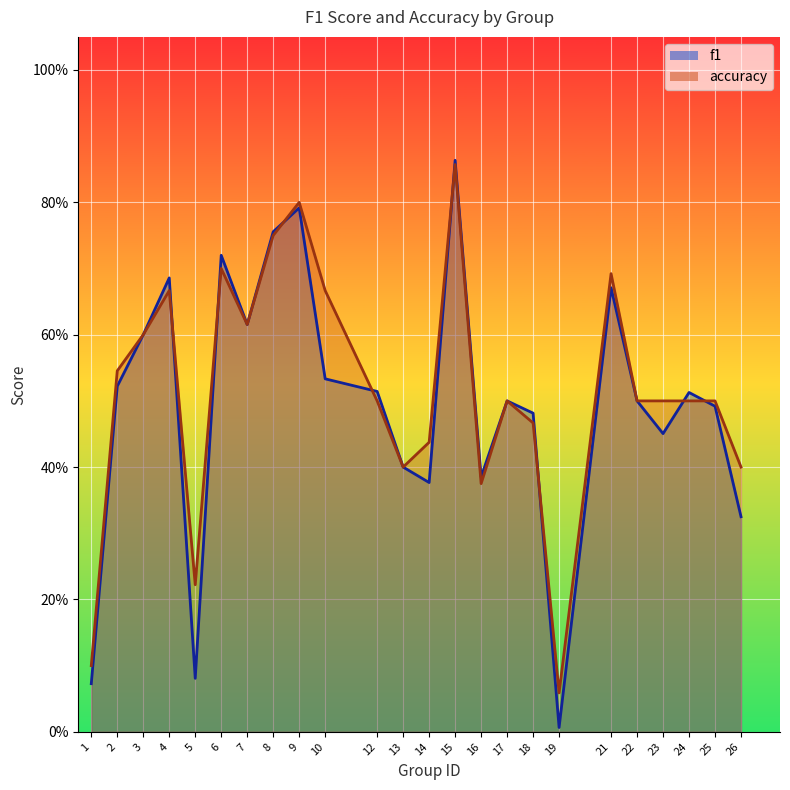

Reading left to right, list all the values displayed in this chart.

f1: 0.1	0.5	0.6	0.7	0.1	0.7	0.6	0.8	0.8	0.5	0.5	0.4	0.4	0.9	0.4	0.5	0.5	0.0	0.7	0.5	0.5	0.5	0.5	0.3
accuracy: 0.1	0.5	0.6	0.7	0.2	0.7	0.6	0.8	0.8	0.7	0.5	0.4	0.4	0.9	0.4	0.5	0.5	0.1	0.7	0.5	0.5	0.5	0.5	0.4